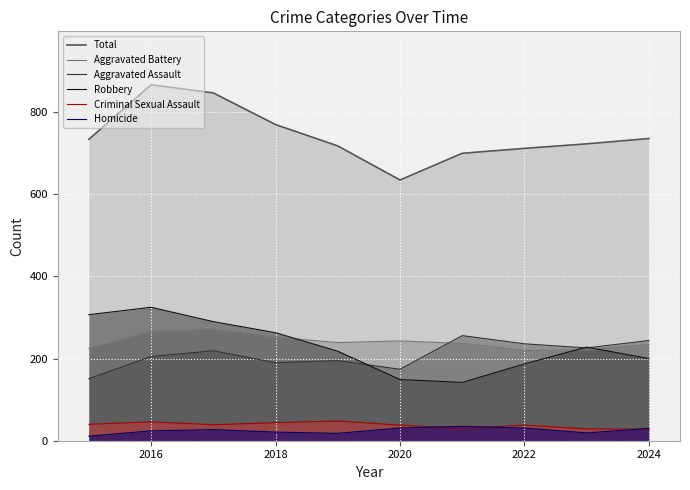

How many interior local peaks does the Aggravated Battery series have?

2